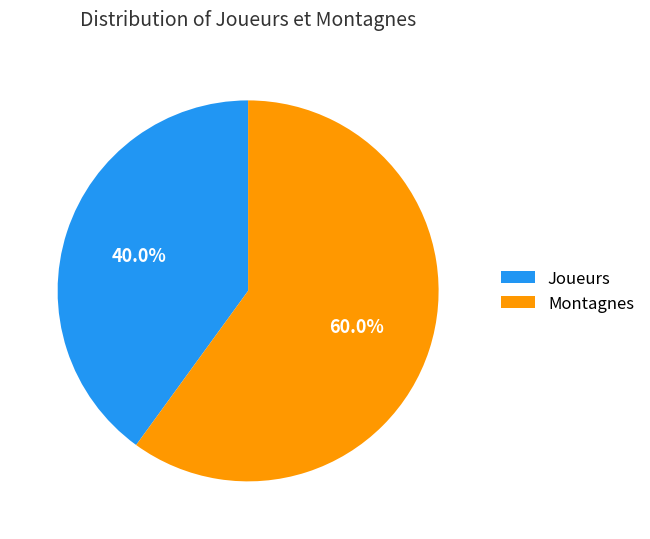

Which slice is the smallest?

Joueurs